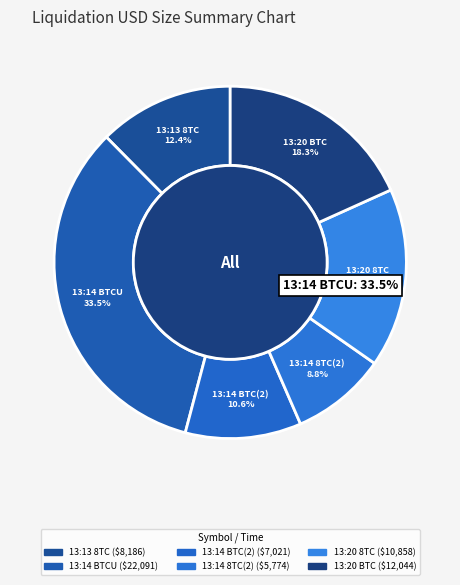

True or false: 06-04-2024 13:20
BTC accounts for 18% of the total.

True